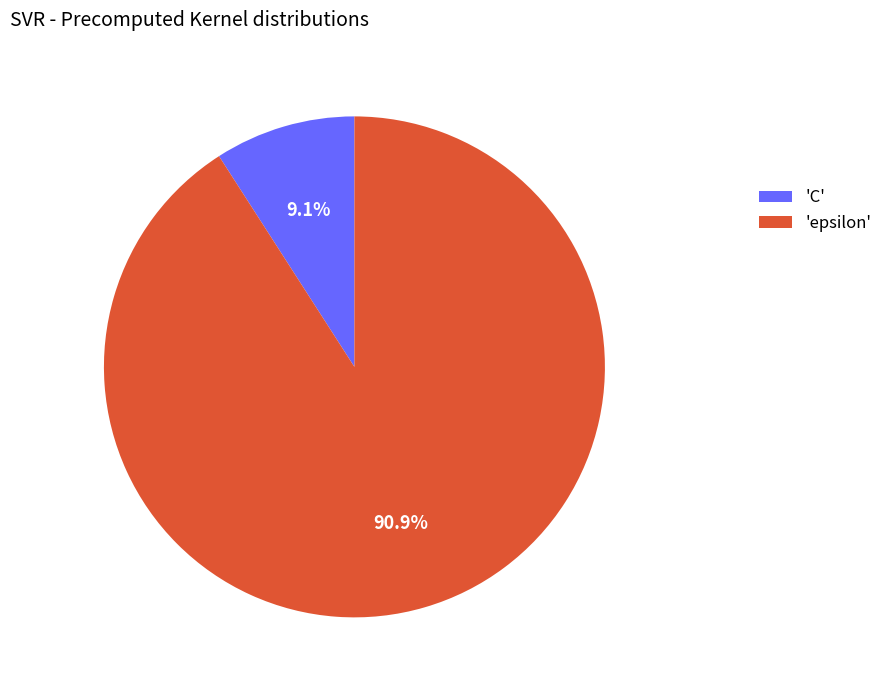

What is the ratio of the value at 'epsilon' to the value at 'C'?

10.0